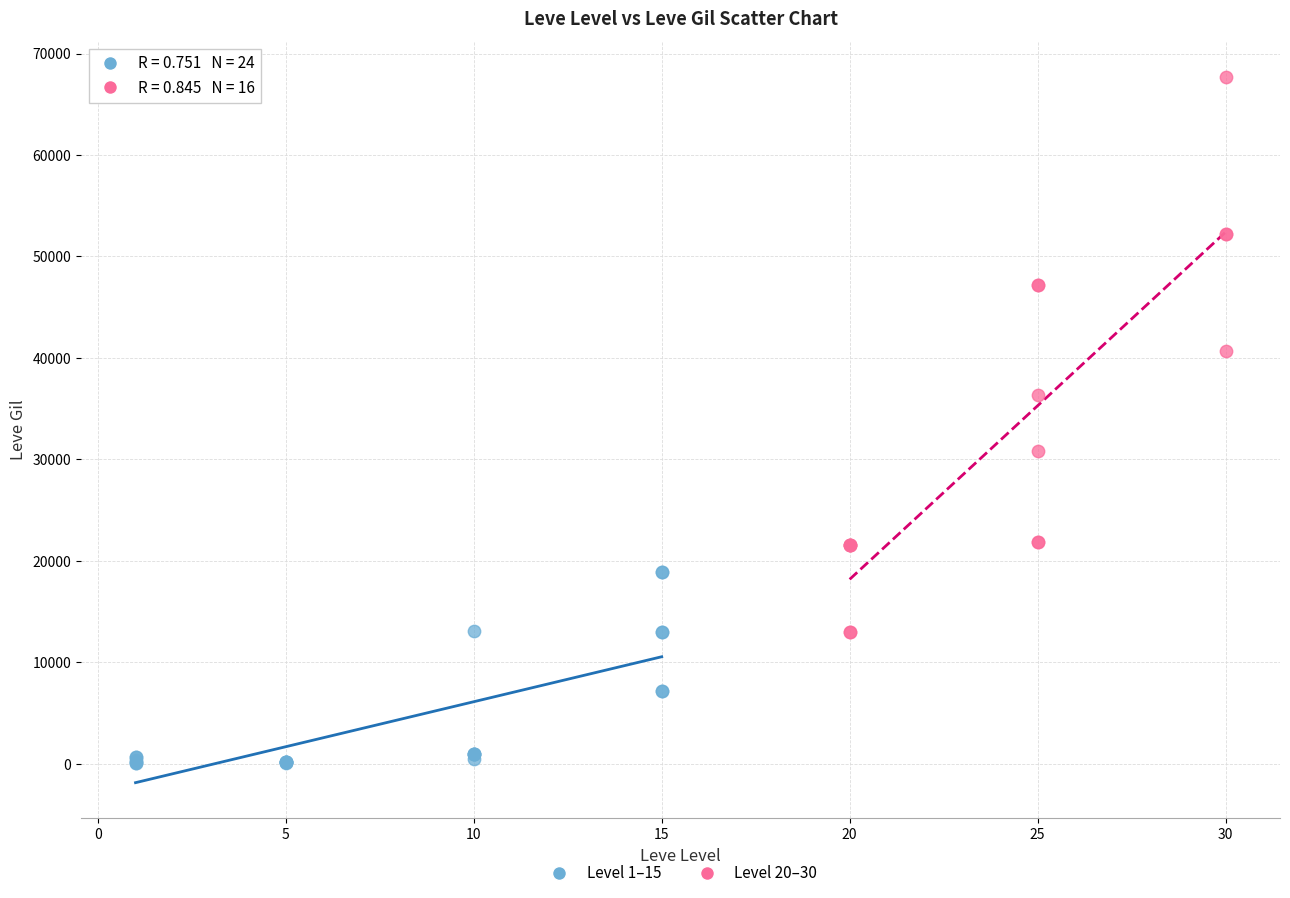

Which series contains the highest Y value?

Level 20–30